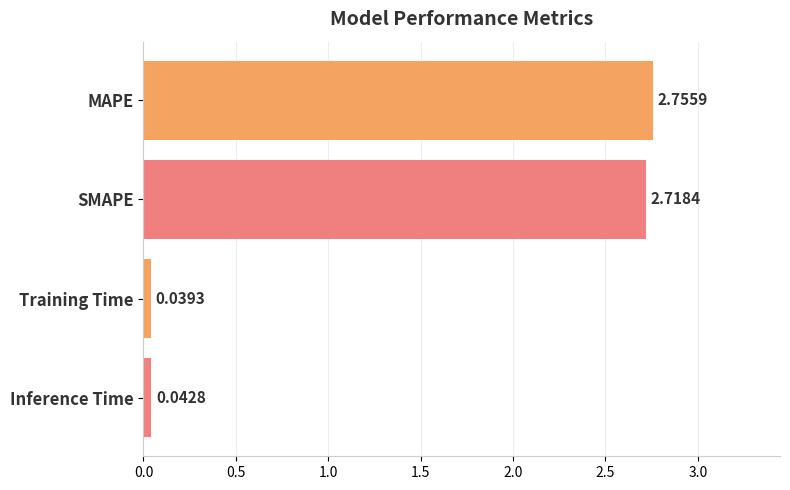

What is the sum of all values?

5.6